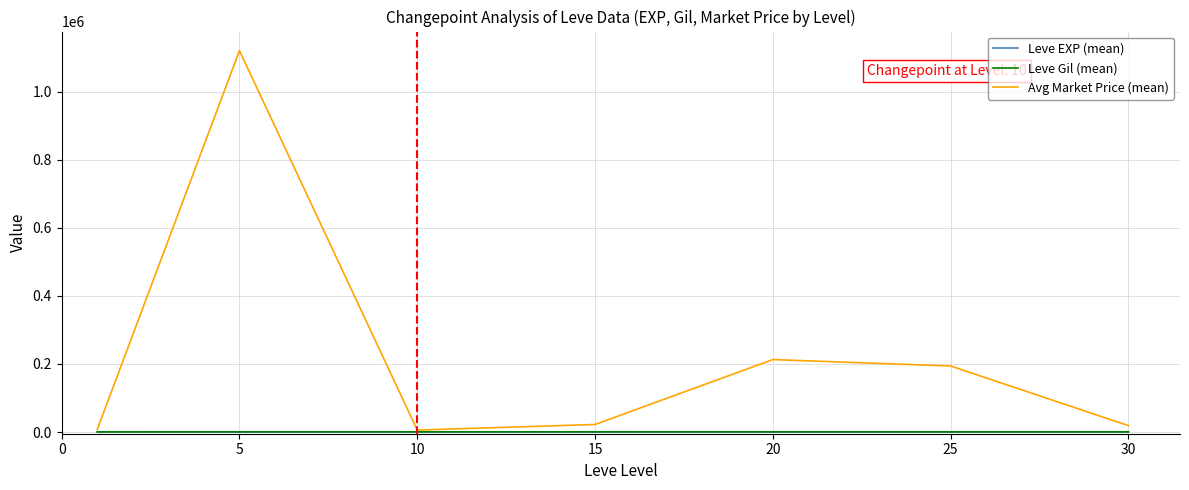

What is the greatest value displayed?

1121230.8